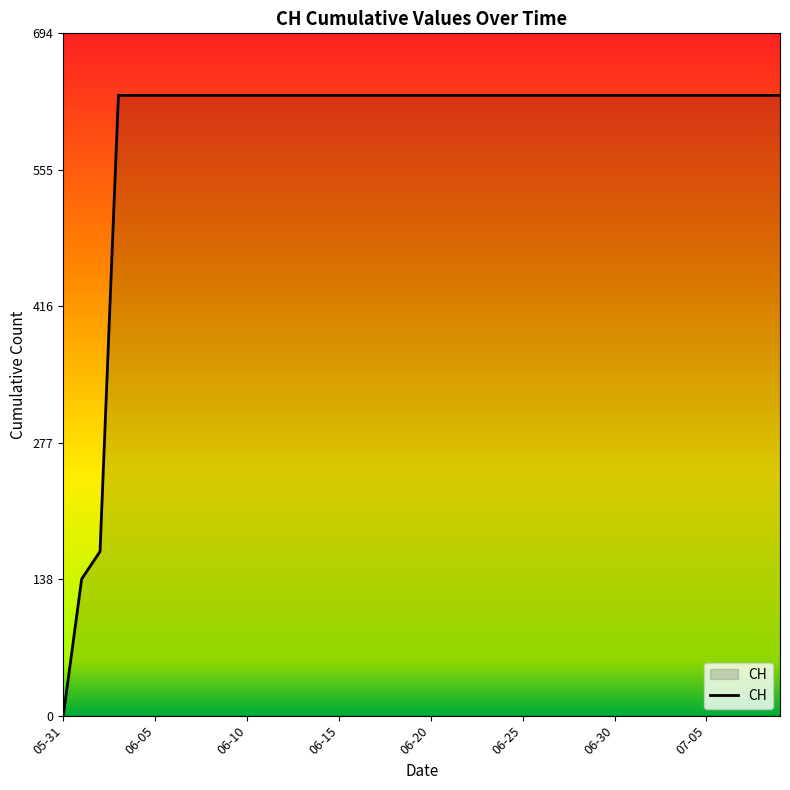

What is the greatest value displayed?

631